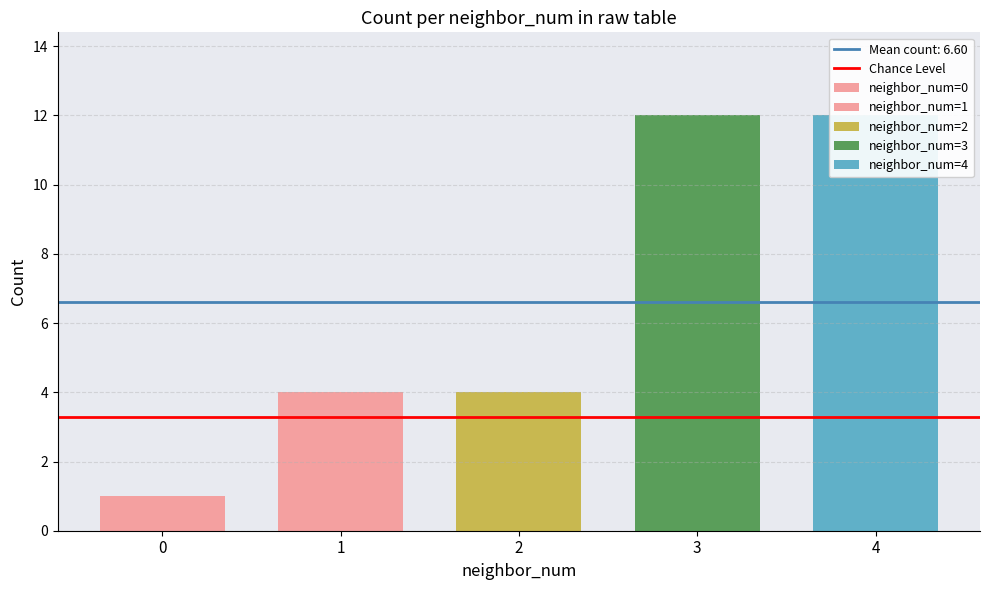

What is the sum of the values at 3 and 1?

16